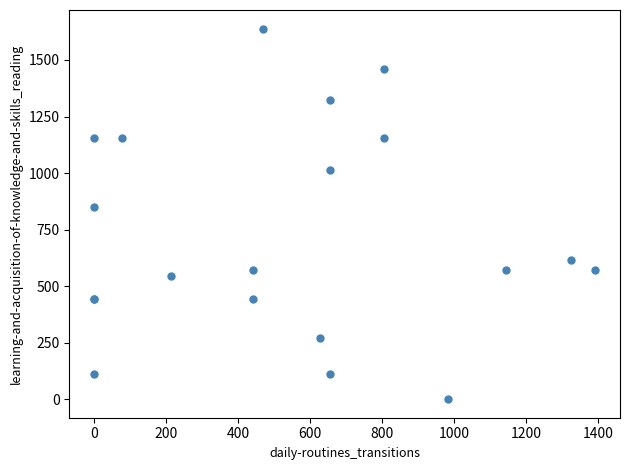

What Y value in the scatter plot is closest to 819?

851.0